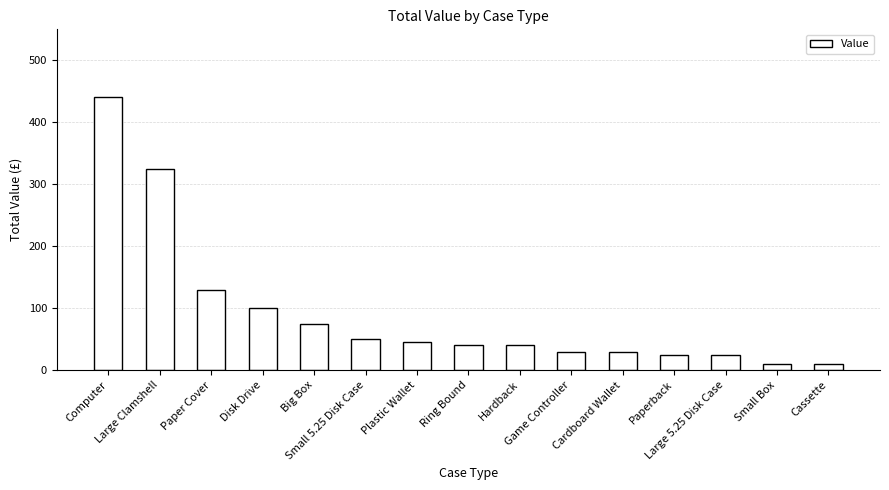

What is the difference between the values at Small 5.25 Disk Case and Large 5.25 Disk Case?

25